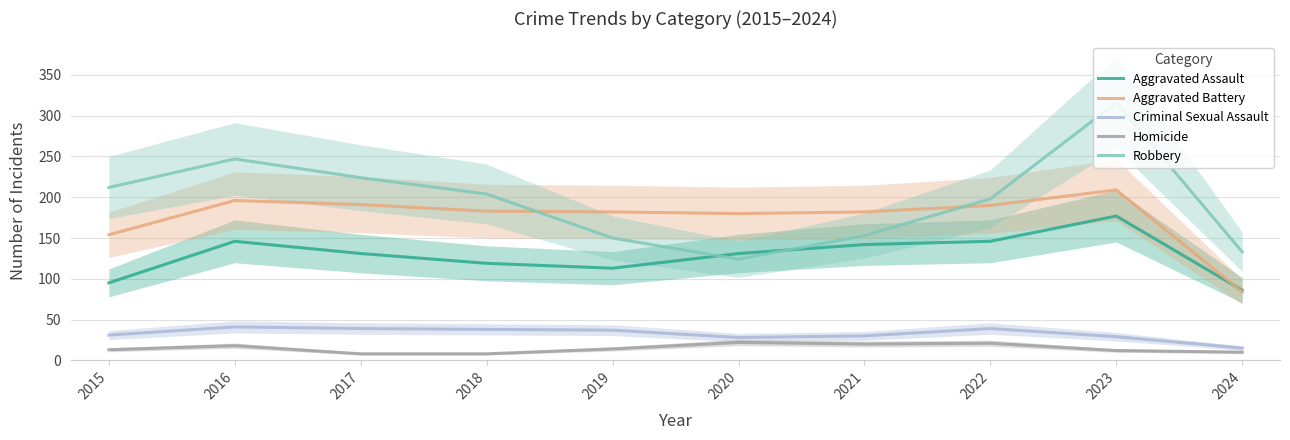

Is the value of Homicide at 2020 greater than the value of Robbery at 2022?

No